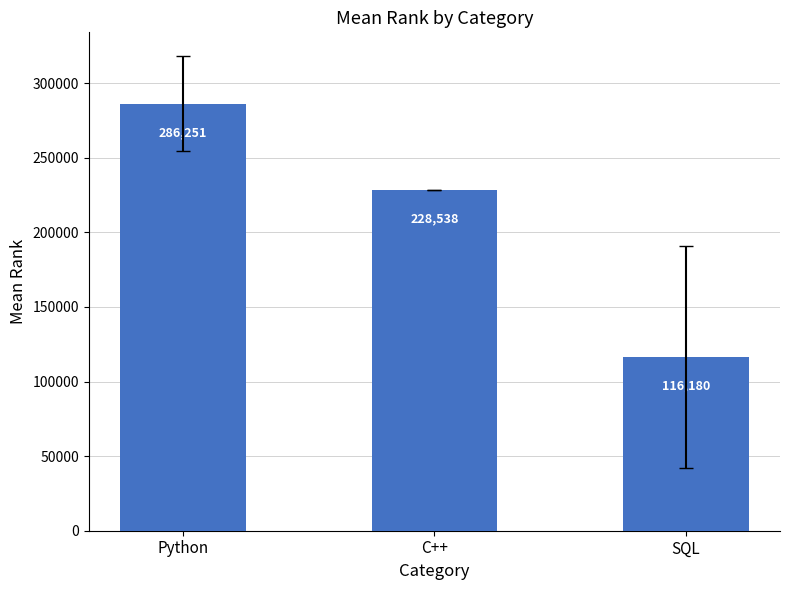

True or false: the data shows 116179.8 at SQL.

True